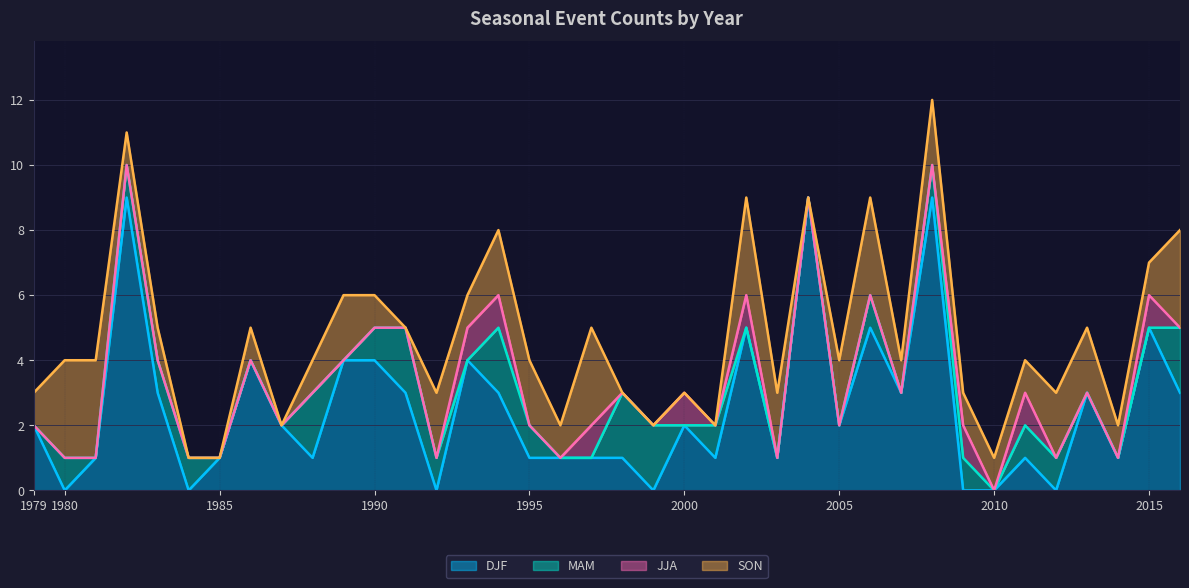

True or false: MAM has more than 0 interior local peaks.

True